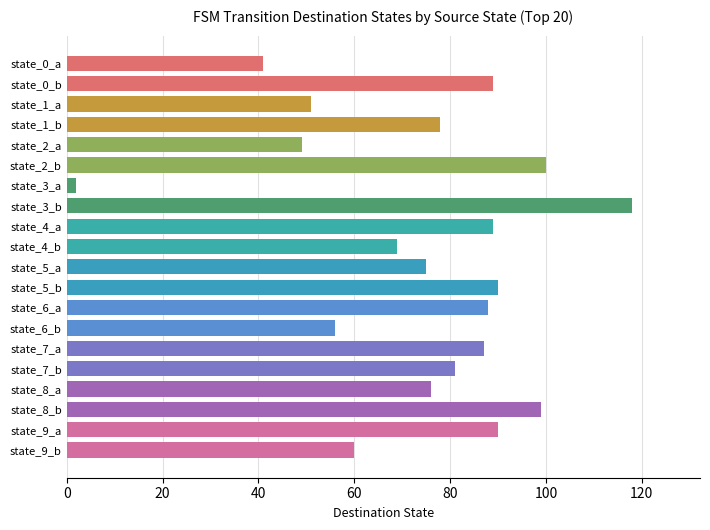

Between state_8_a and state_5_b, which is larger?

state_5_b